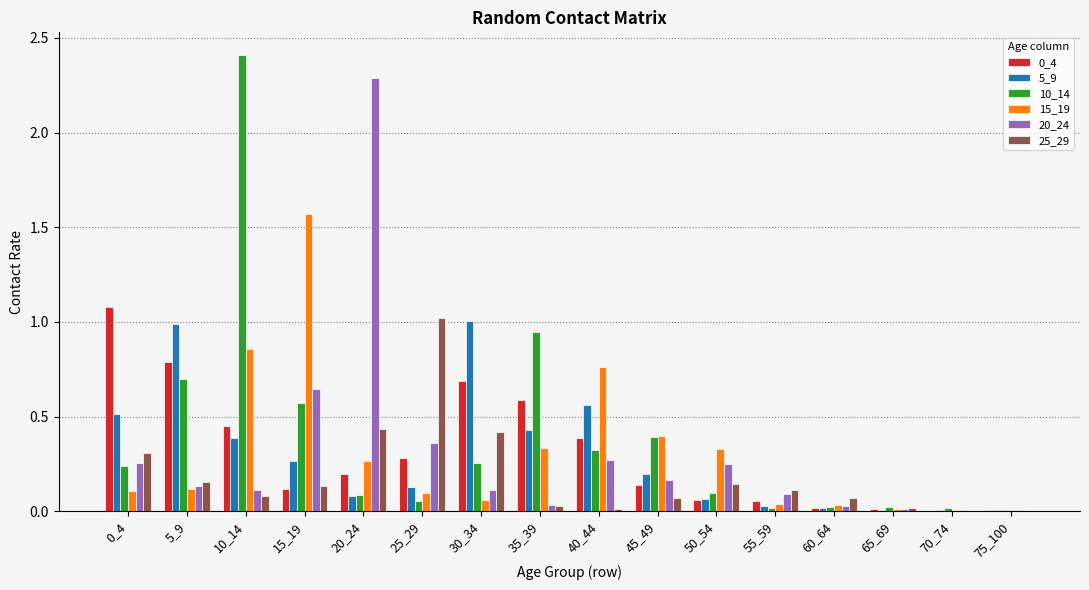

True or false: 10_14 has a value of 0.2 at 0_4.

True